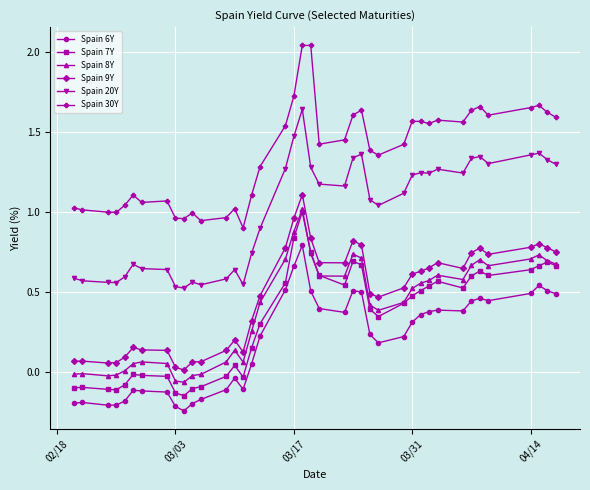

True or false: Spain 9Y has more than 2 interior local peaks.

True